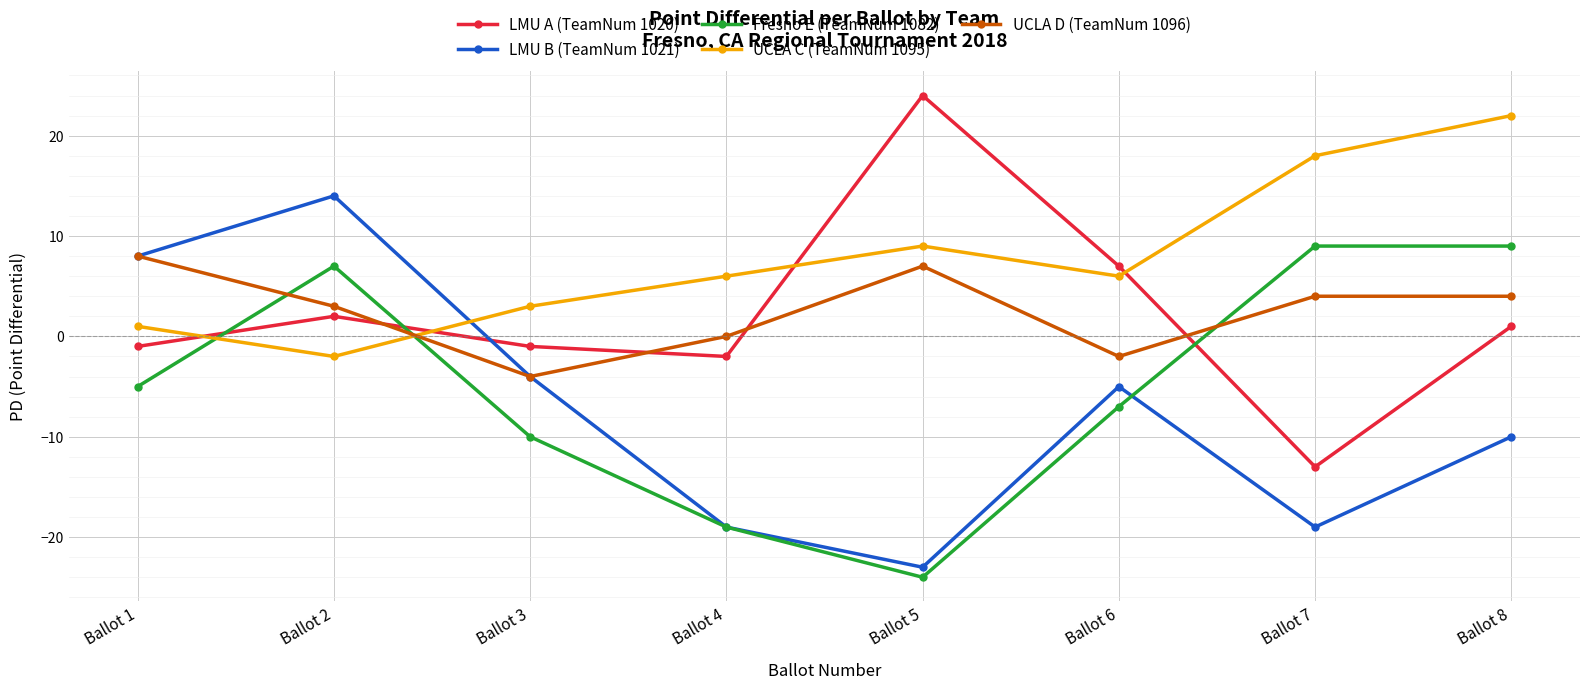

Which series changed the most between Ballot 3 and Ballot 4?

LMU B (TeamNum 1021)